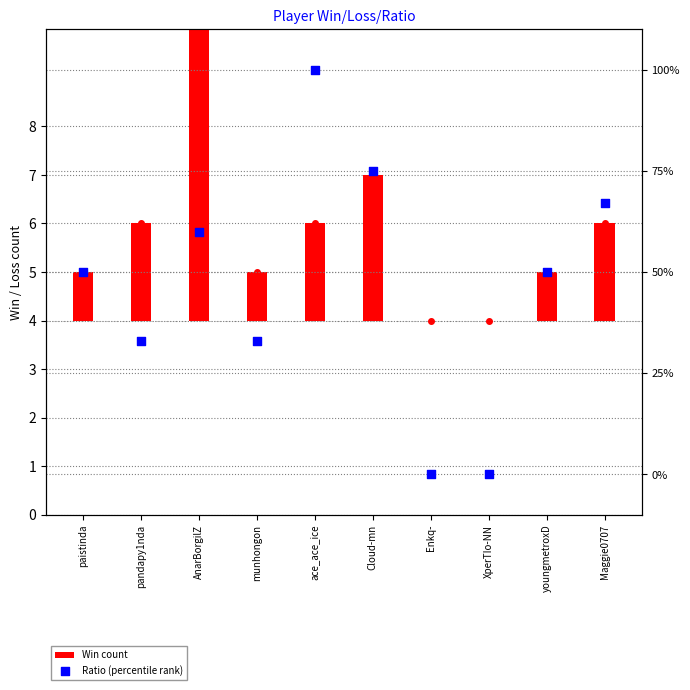

Which series reaches the maximum Y coordinate?

Ratio (percentile rank)